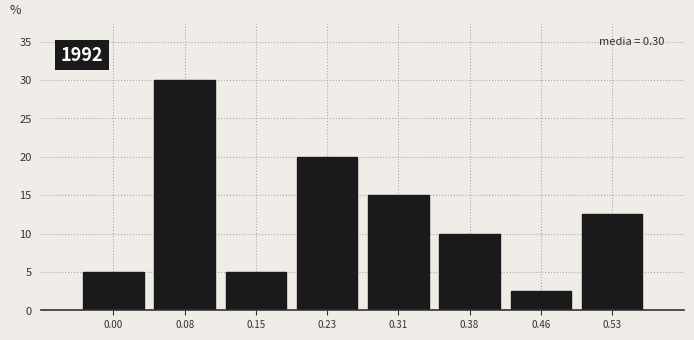

Reading right to left, extract all data points from this chart.

12.5	2.5	10.0	15.0	20.0	5.0	30.0	5.0